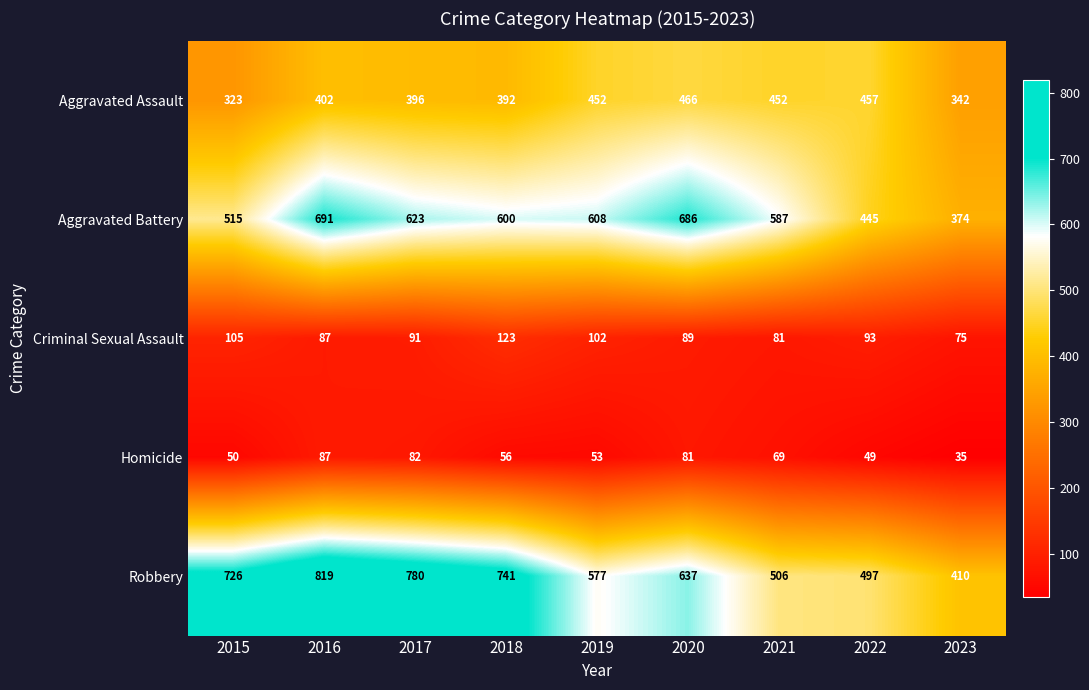

At 2018, list the series in order from smallest to largest.

Homicide, Criminal Sexual Assault, Aggravated Assault, Aggravated Battery, Robbery